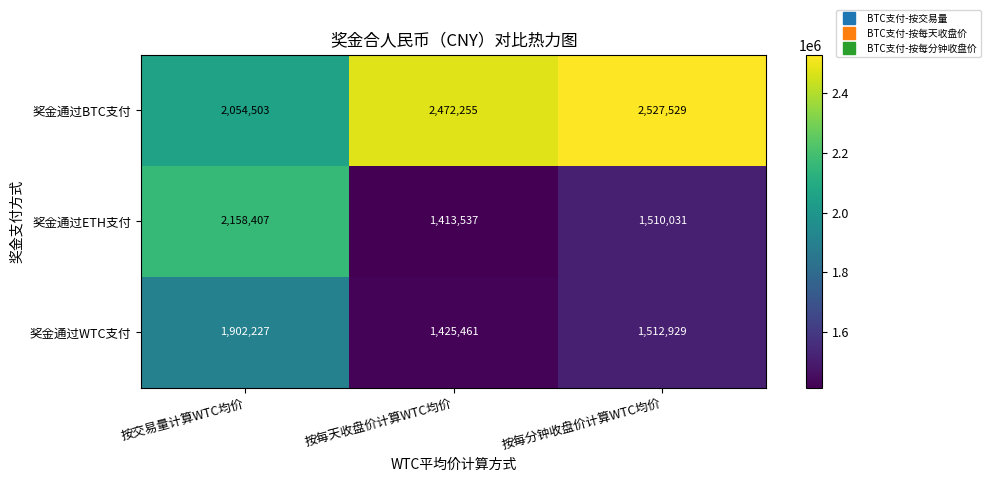

At which category does the chart reach its minimum across all series?

按每天收盘价计算WTC均价